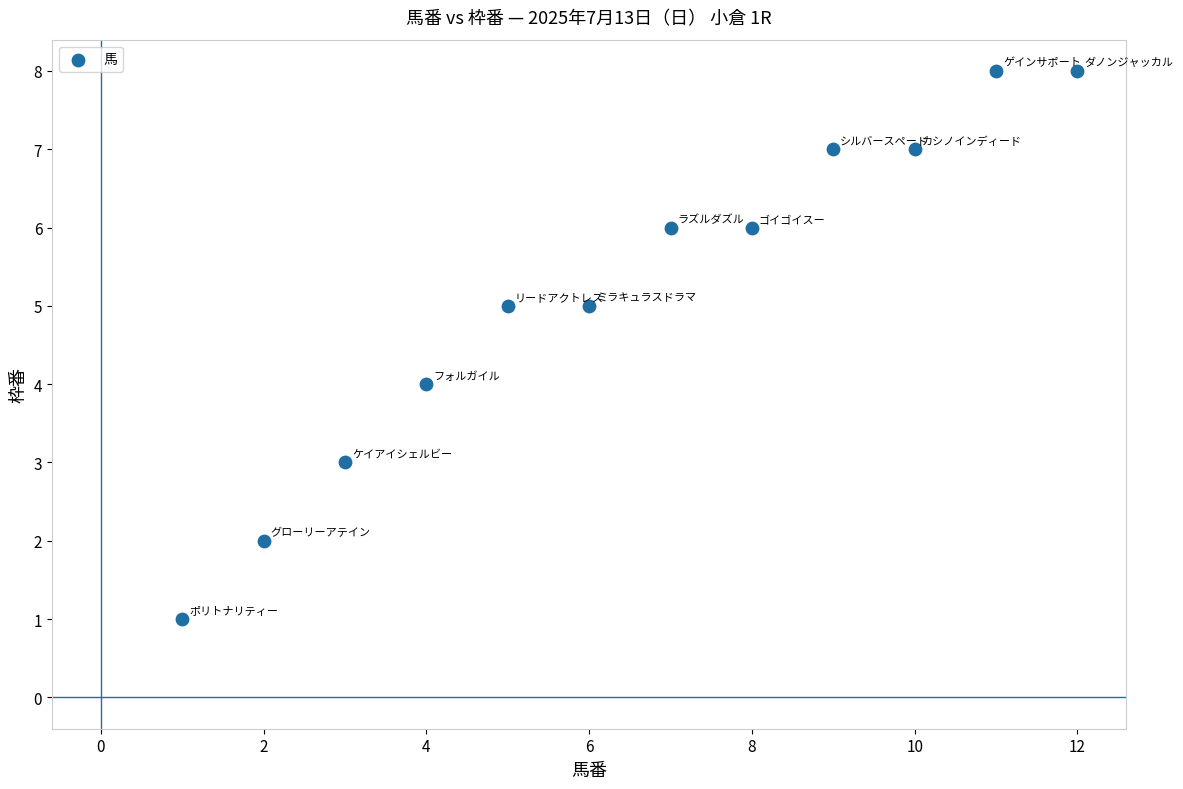

What is the average Y value?

5